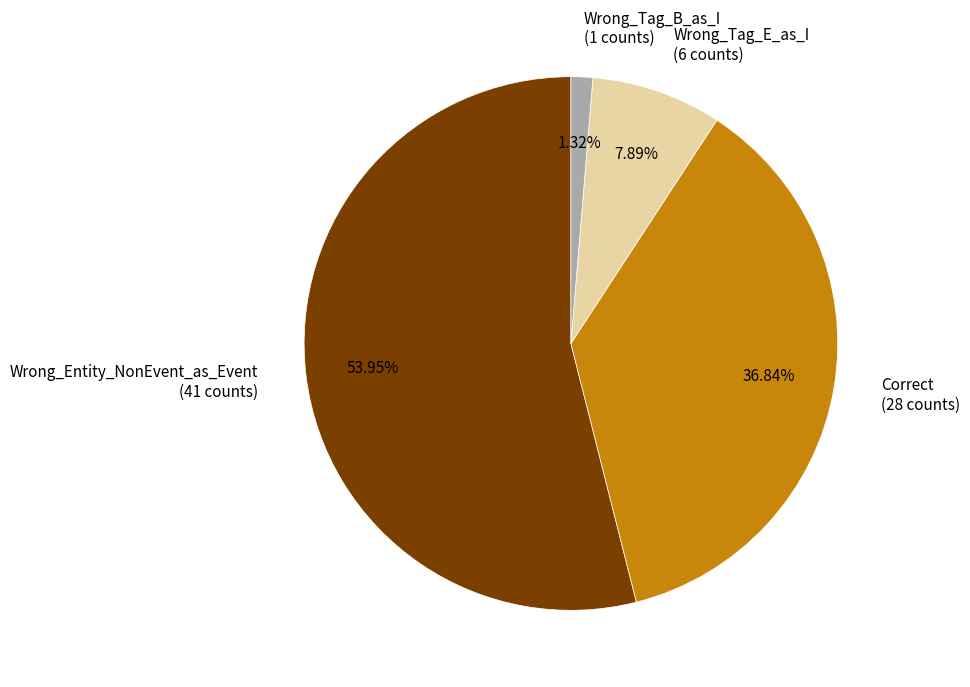

Is it true that Wrong_Entity_NonEvent_as_Event is 54% of the pie?

True